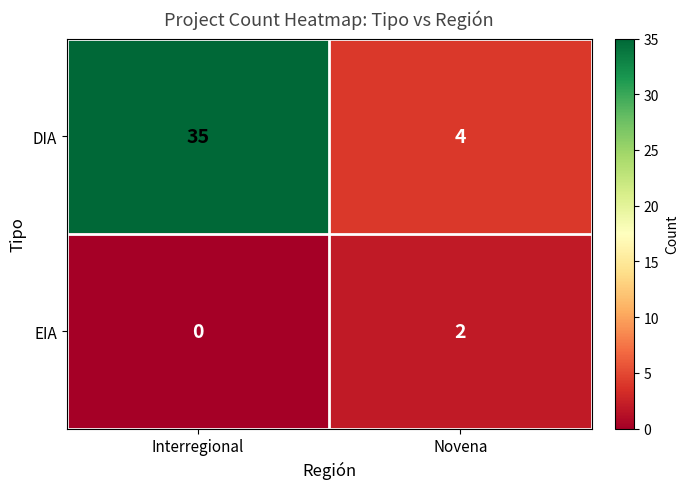

Read the DIA value at Interregional.

35